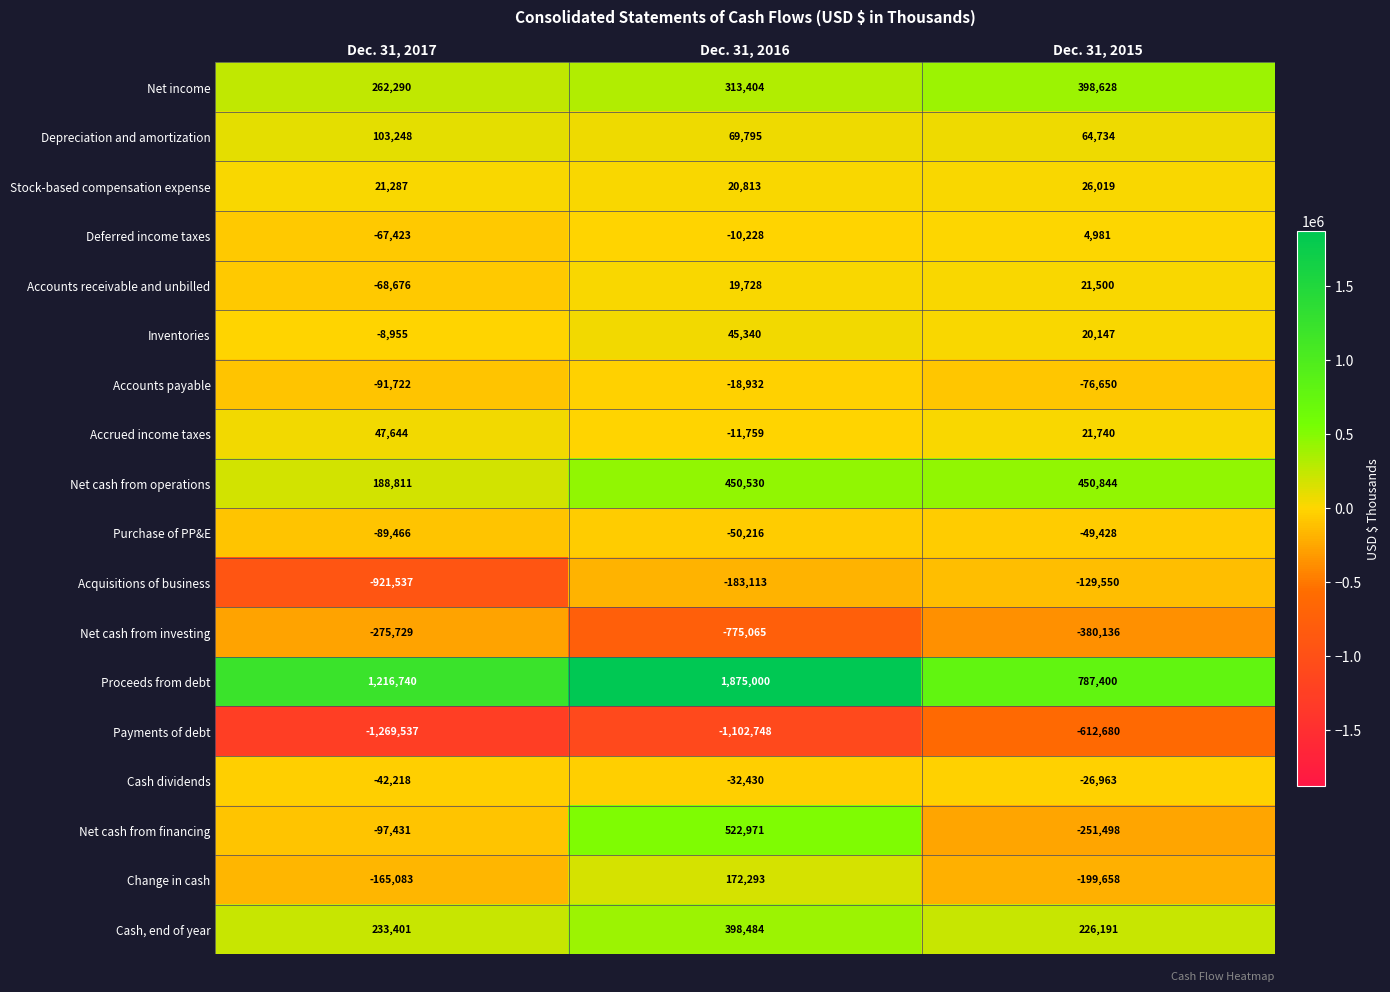

True or false: Net cash from investing has a value of -540042 at Dec. 31, 2016.

False